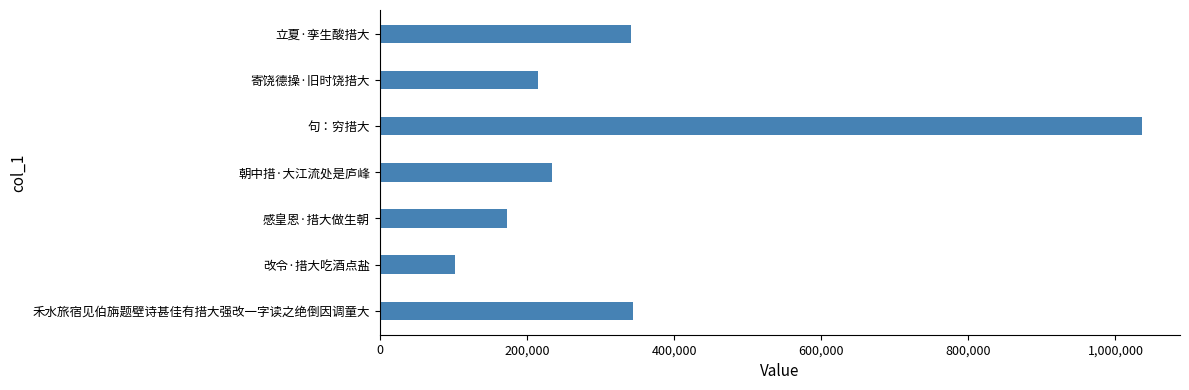

What is the average value?

349236